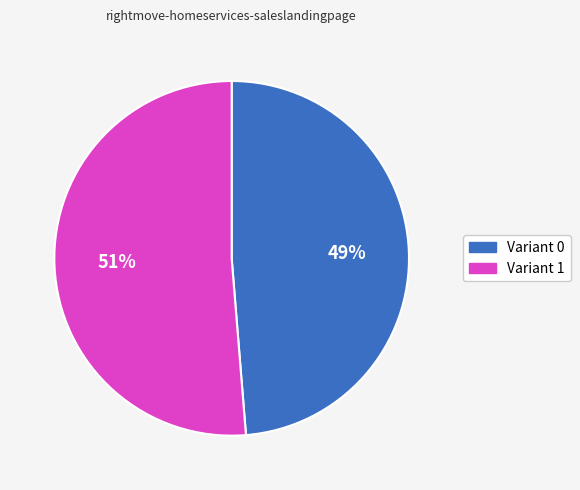

To the nearest percent, what is the average slice percentage?

50%